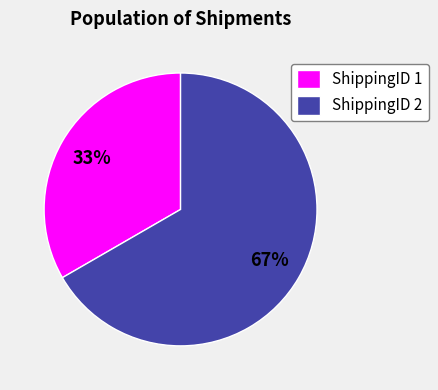

How many segments does this pie chart have?

2